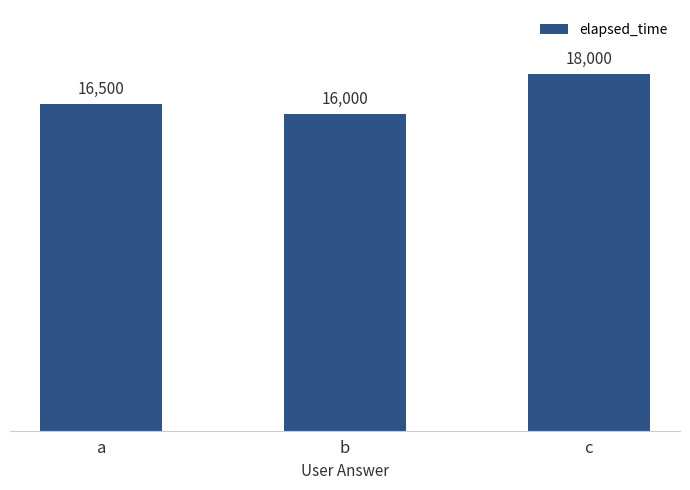

What is the change in value from a to c?

+1500